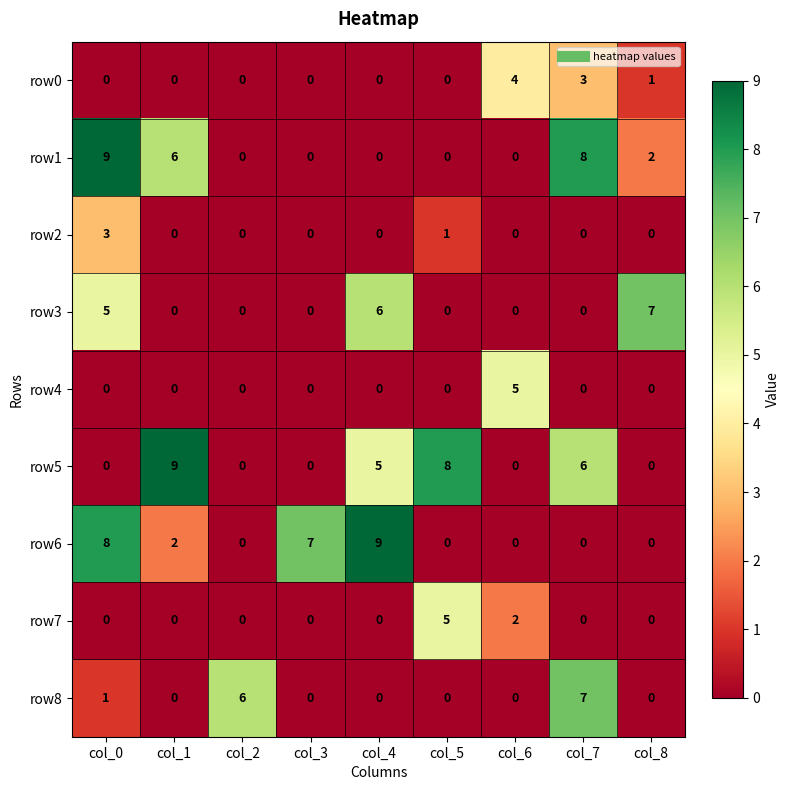

What is the difference between the second highest and minimum values in the row1 series?

8